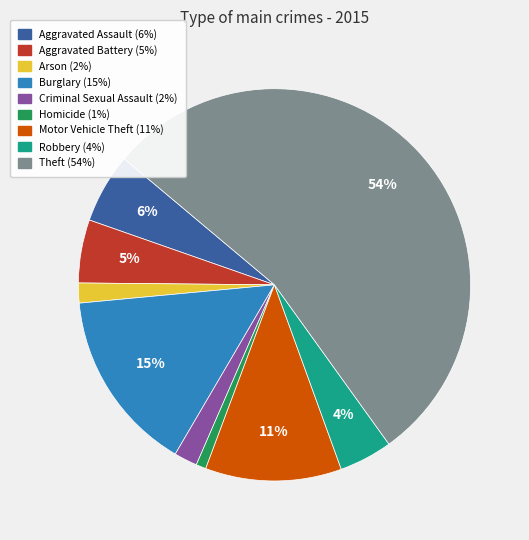

How many segments does this pie chart have?

9